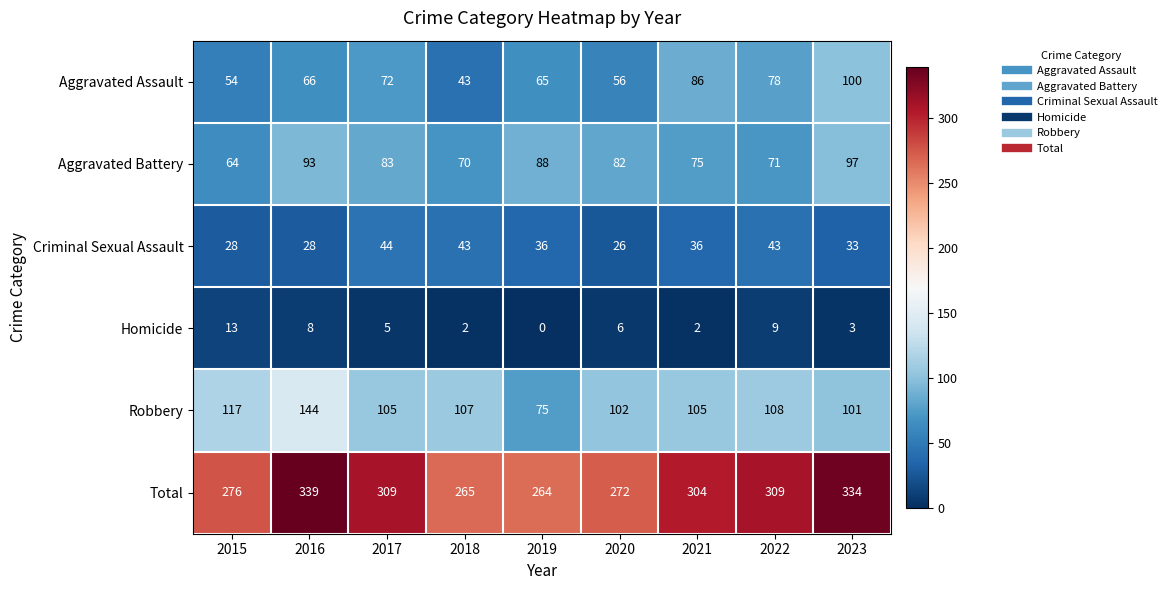

What is the average value of the Criminal Sexual Assault series?

35